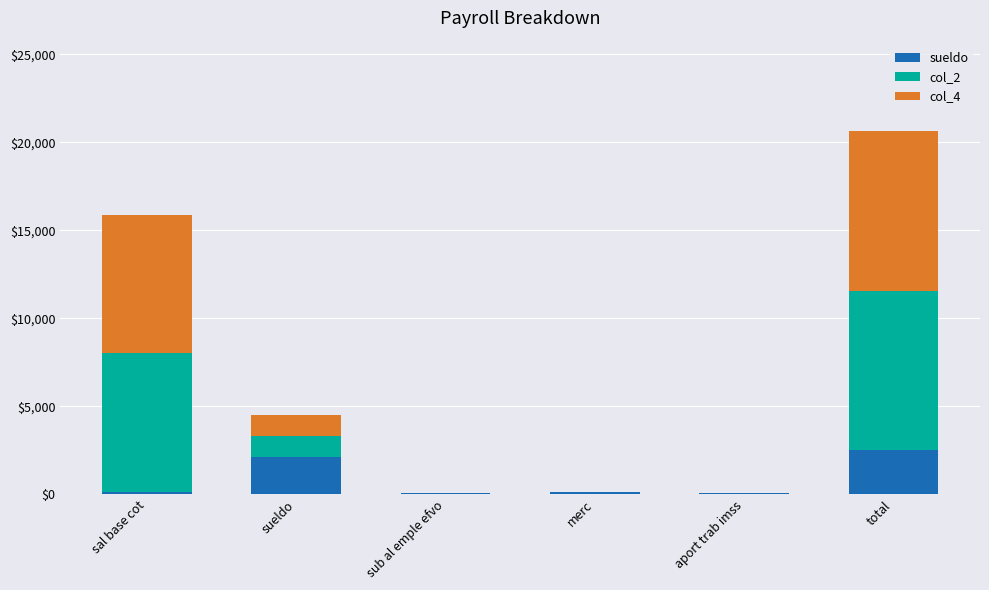

Between sueldo and aport trab imss, which series saw the biggest shift?

sueldo